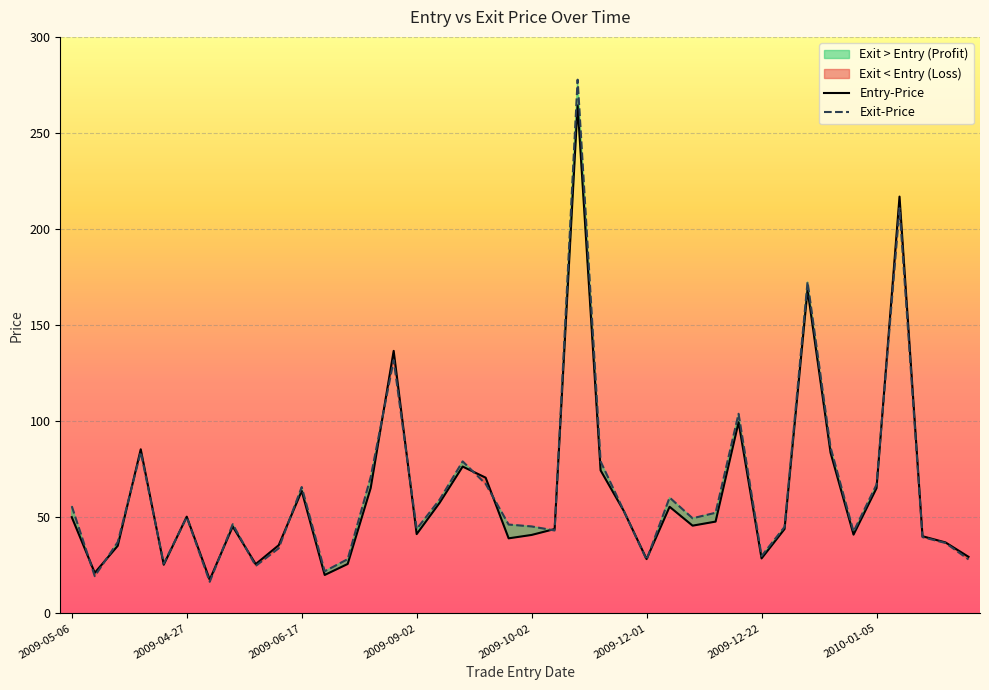

At how many categories does at least one series exceed 205?

2